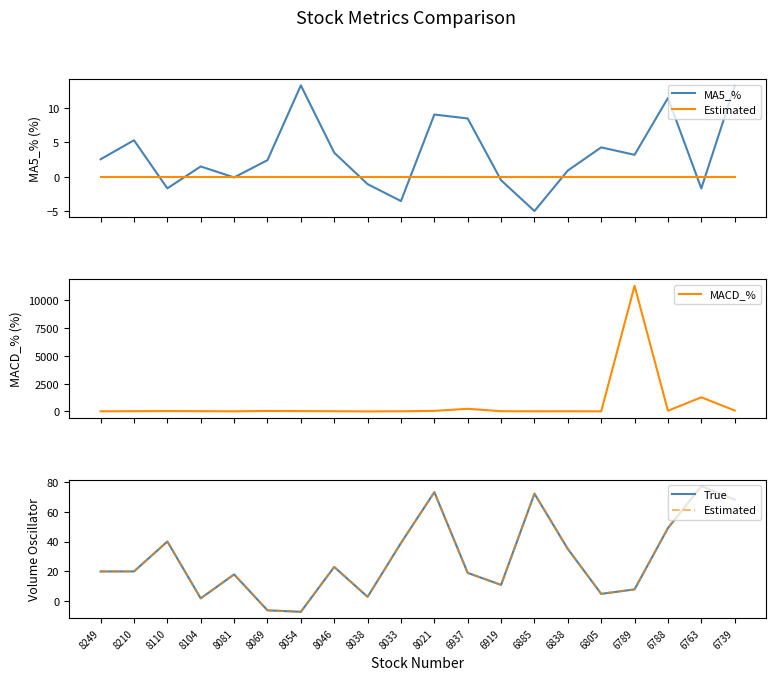

What is the maximum value for True?

77.0